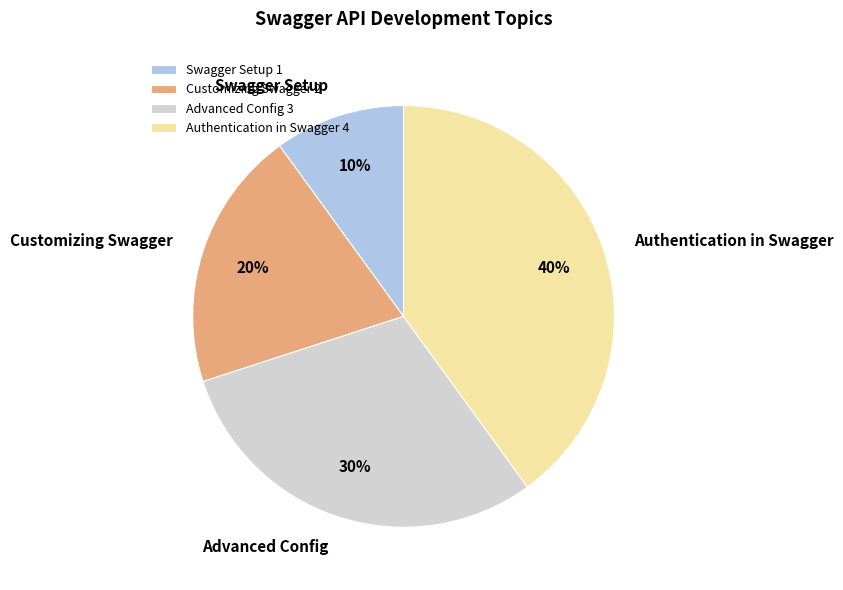

Does any single category account for the majority?

No